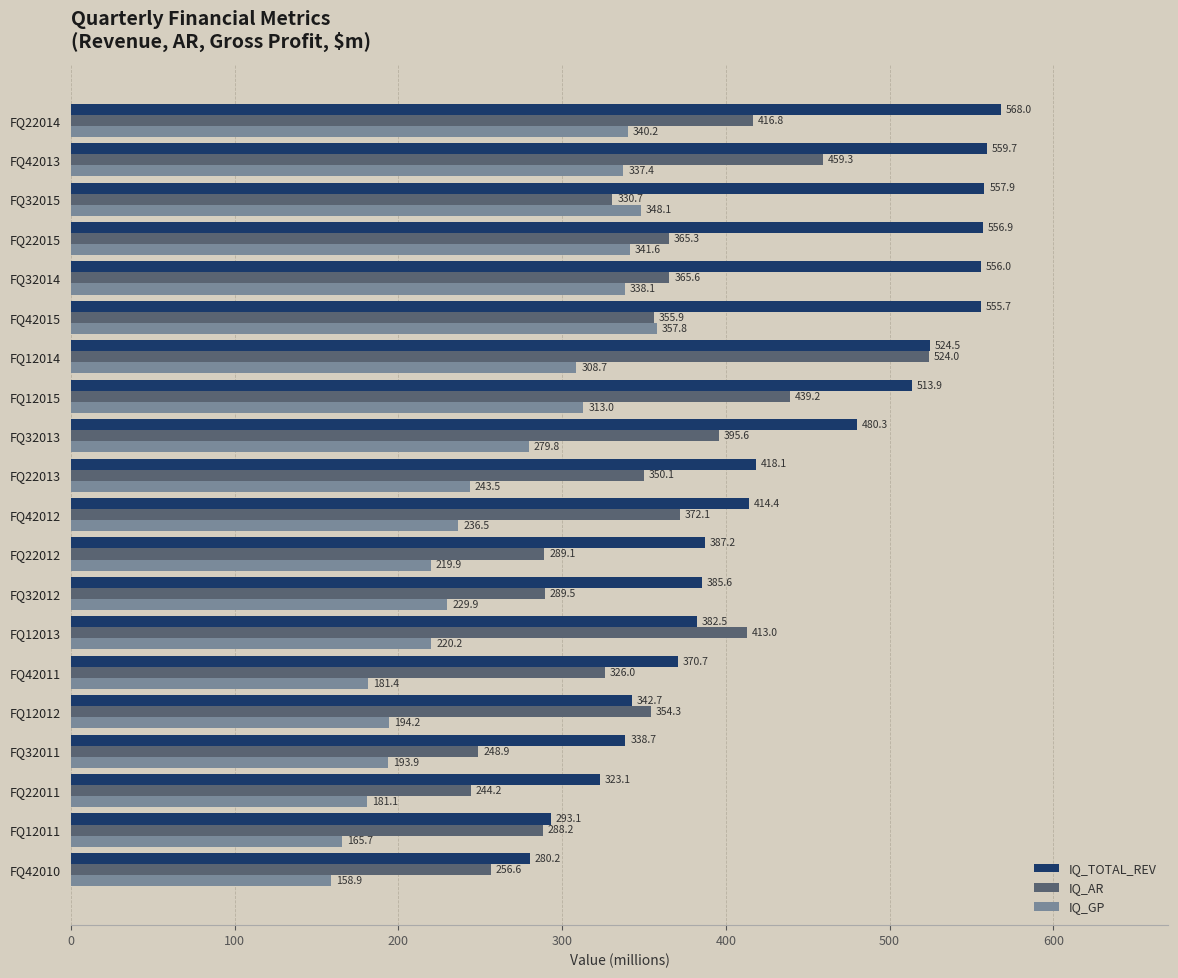

How many values in the IQ_AR series exceed 355?

10